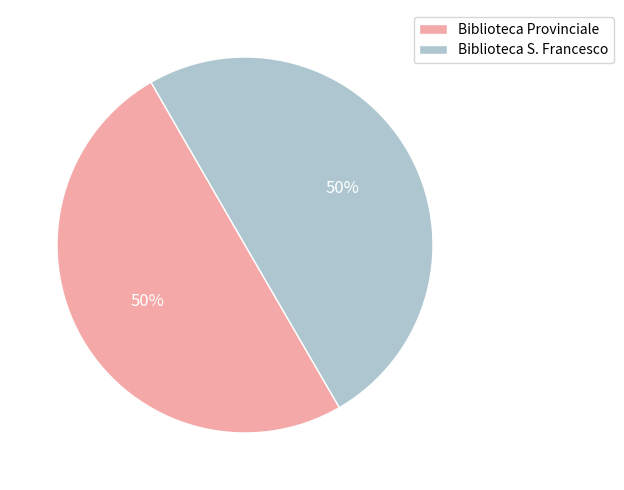

What percentage is the Biblioteca S. Francesco slice, to the nearest percent?

50%